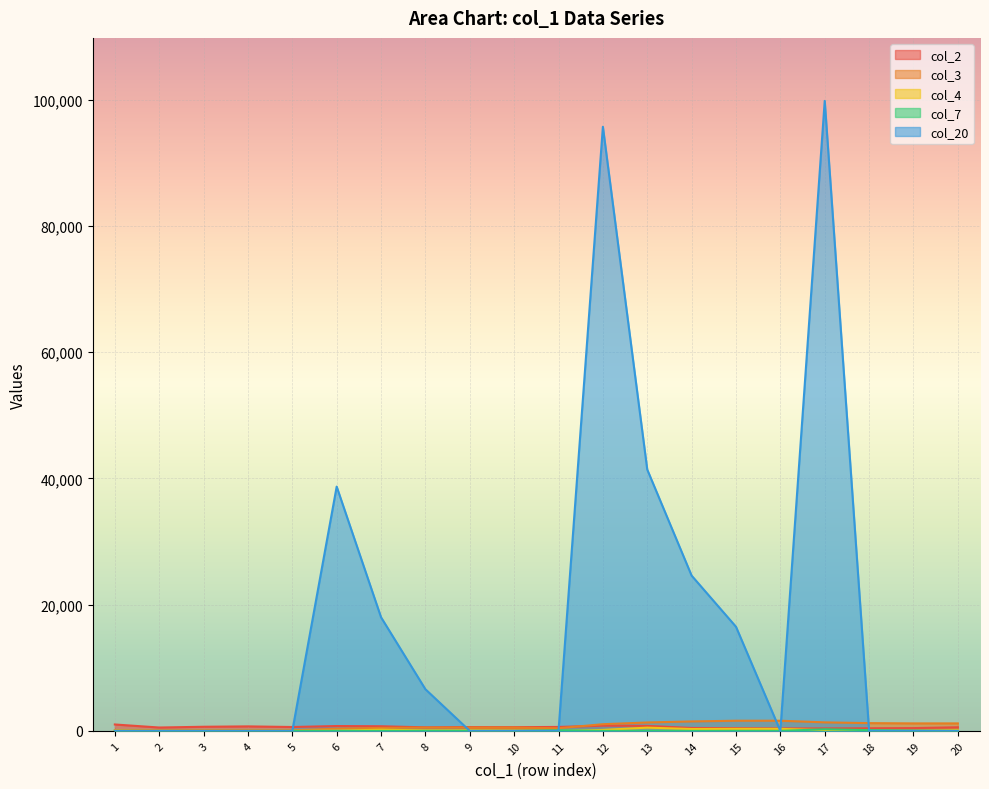

What is the highest value of the col_2 series?

1017